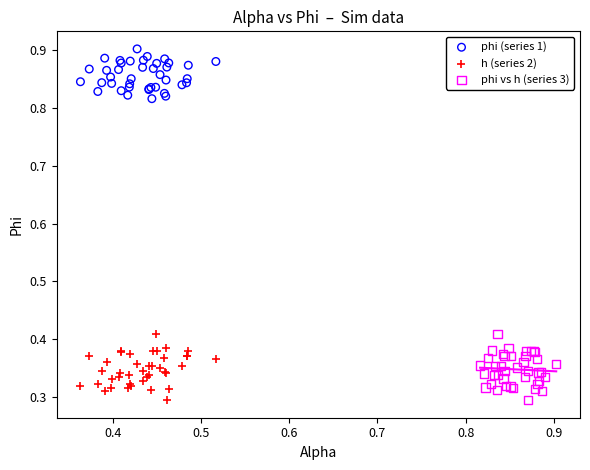

Which series reaches the maximum Y coordinate?

phi (series 1)